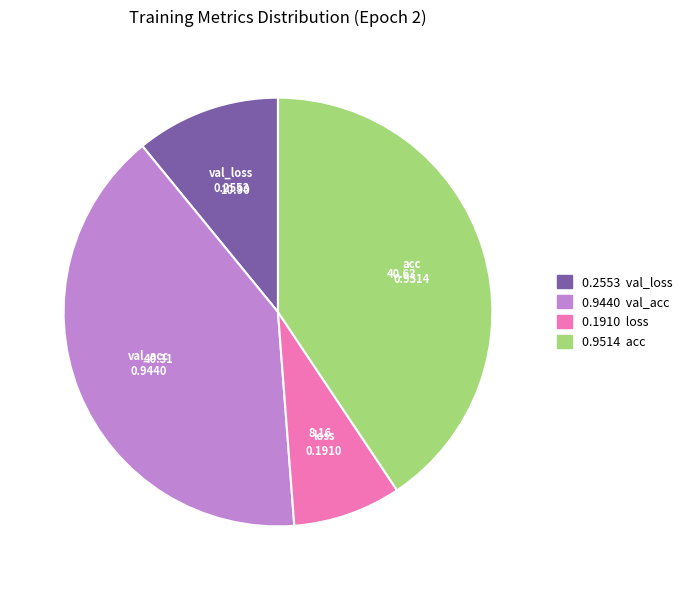

Does any single category account for the majority?

No